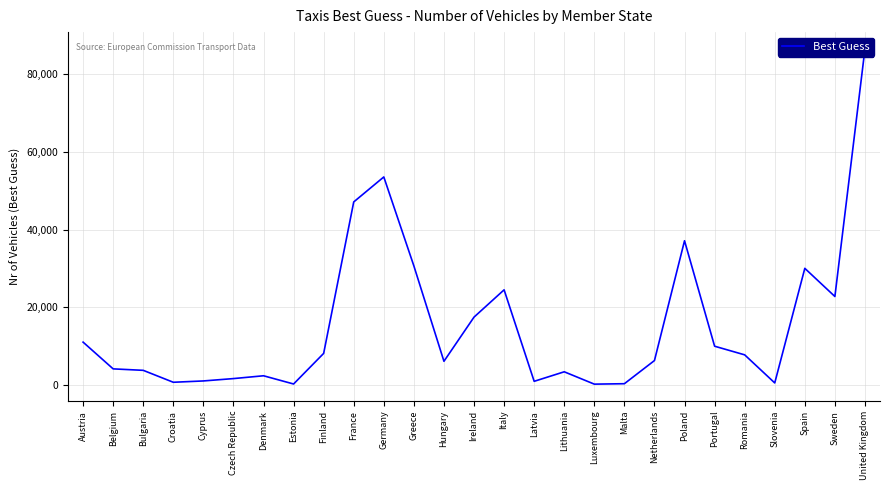

How many series are shown in this chart?

1